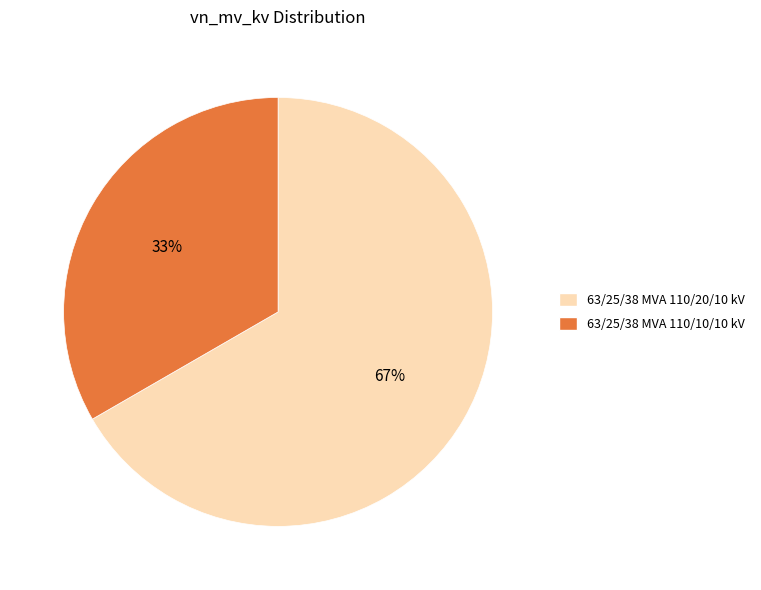

Count the number of slices in the pie.

2